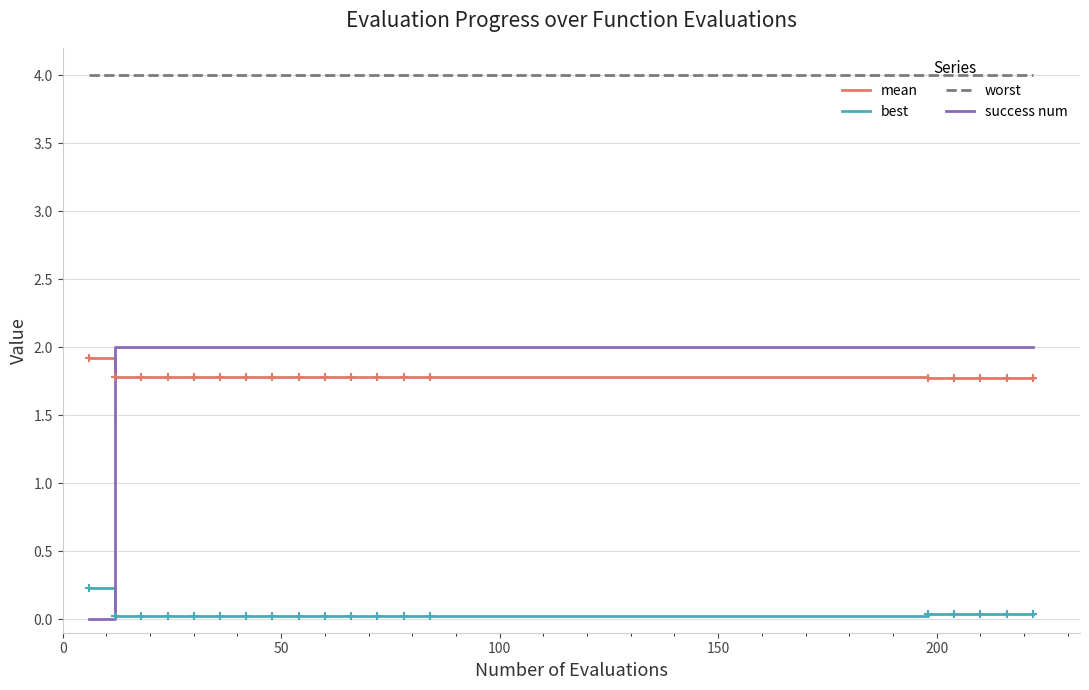

What are all the series names shown in the legend?

mean, best, worst, success num